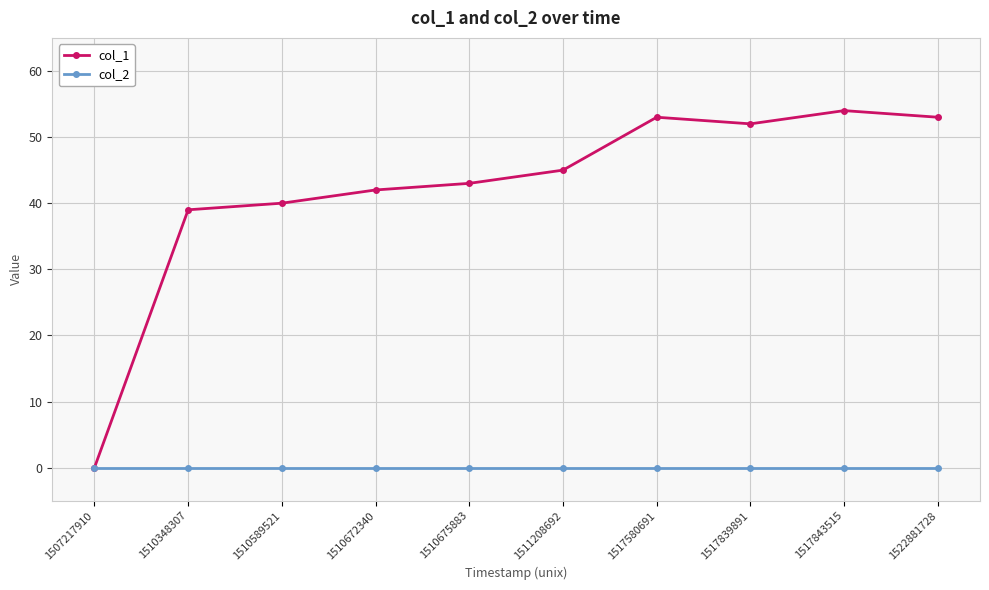

What is the greatest value displayed?

54